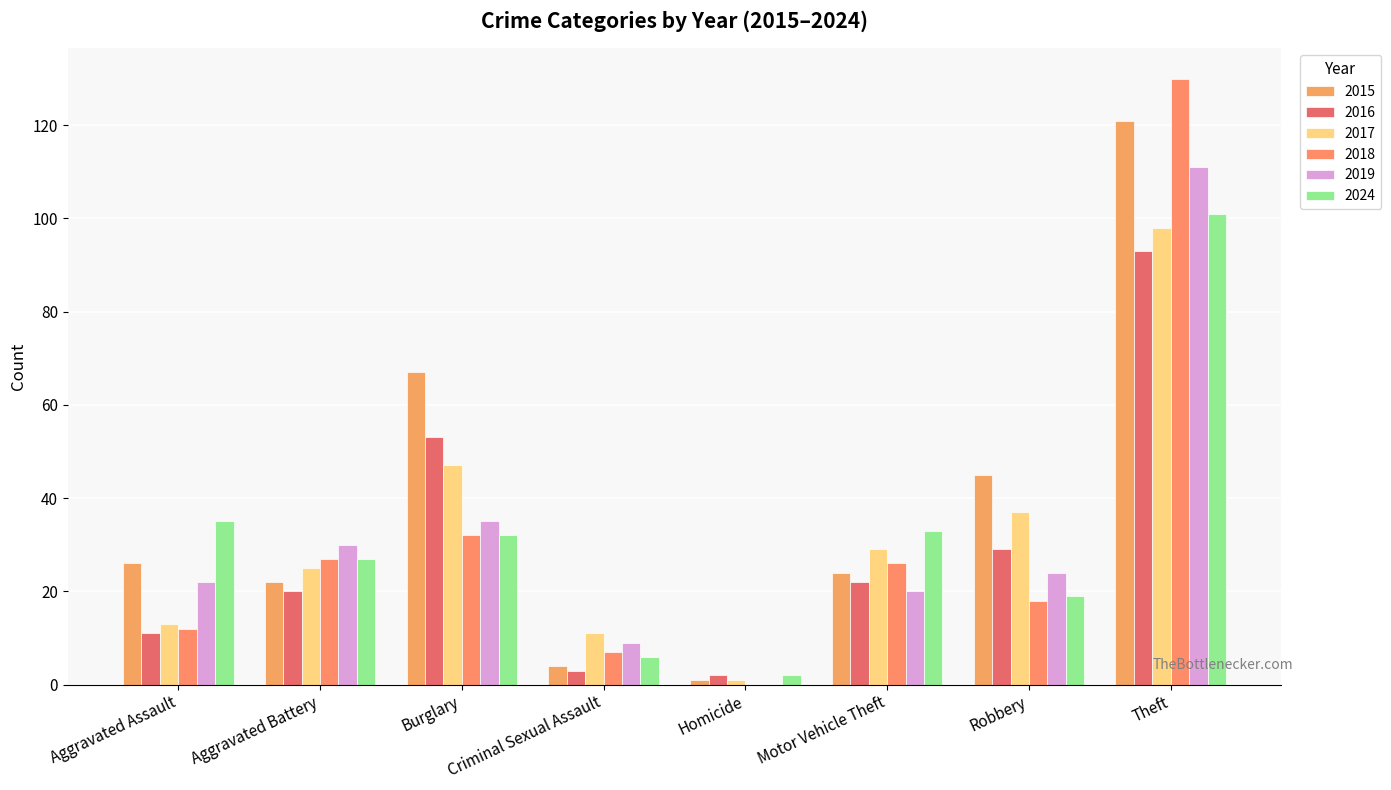

Reading right to left, list all the values displayed in this chart.

2015: Theft=121	Robbery=45	Motor Vehicle Theft=24	Homicide=1	Criminal Sexual Assault=4	Burglary=67	Aggravated Battery=22	Aggravated Assault=26
2016: Theft=93	Robbery=29	Motor Vehicle Theft=22	Homicide=2	Criminal Sexual Assault=3	Burglary=53	Aggravated Battery=20	Aggravated Assault=11
2017: Theft=98	Robbery=37	Motor Vehicle Theft=29	Homicide=1	Criminal Sexual Assault=11	Burglary=47	Aggravated Battery=25	Aggravated Assault=13
2018: Theft=130	Robbery=18	Motor Vehicle Theft=26	Homicide=0	Criminal Sexual Assault=7	Burglary=32	Aggravated Battery=27	Aggravated Assault=12
2019: Theft=111	Robbery=24	Motor Vehicle Theft=20	Homicide=0	Criminal Sexual Assault=9	Burglary=35	Aggravated Battery=30	Aggravated Assault=22
2024: Theft=101	Robbery=19	Motor Vehicle Theft=33	Homicide=2	Criminal Sexual Assault=6	Burglary=32	Aggravated Battery=27	Aggravated Assault=35